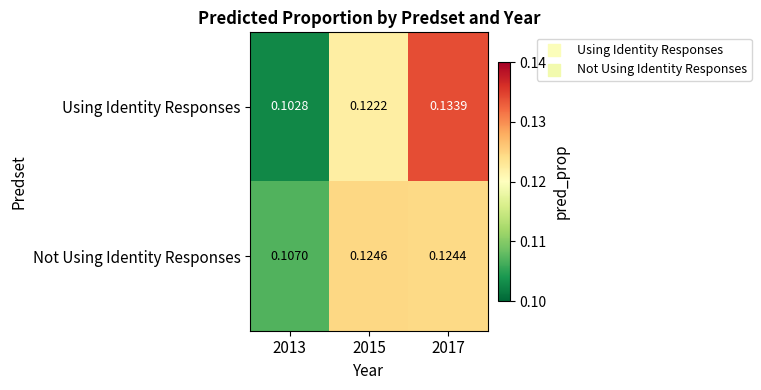

List the series in order of their overall mean, lowest first.

Not Using Identity Responses, Using Identity Responses